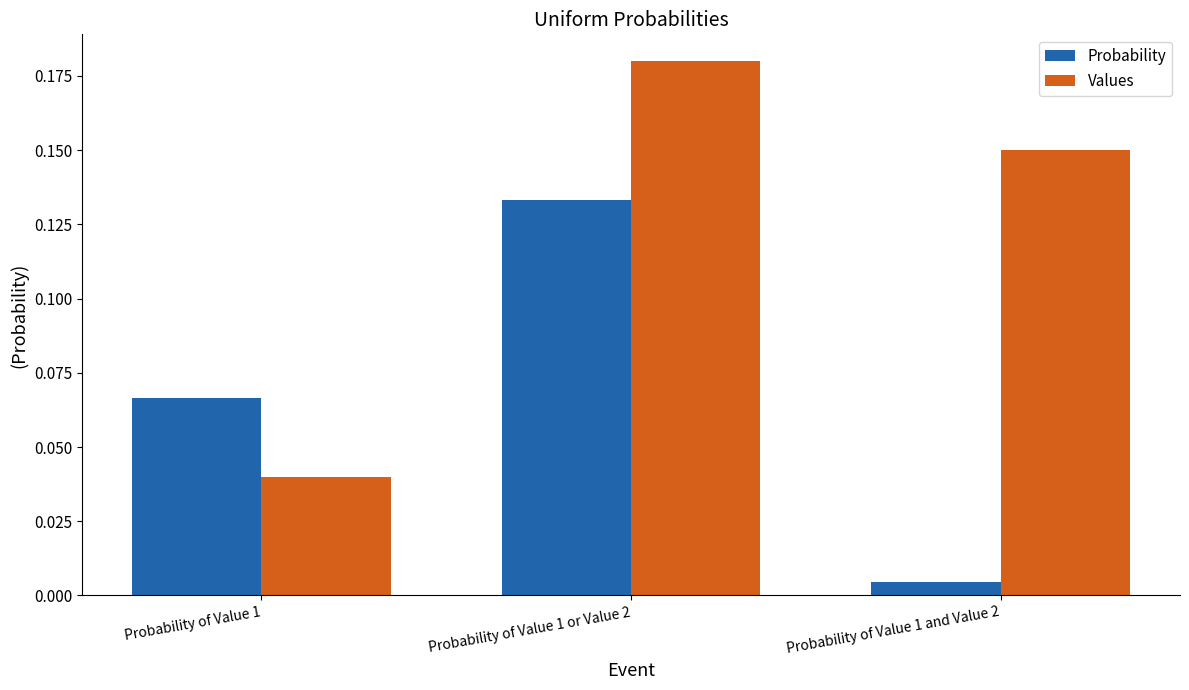

What is the sum of all Values values?

0.4